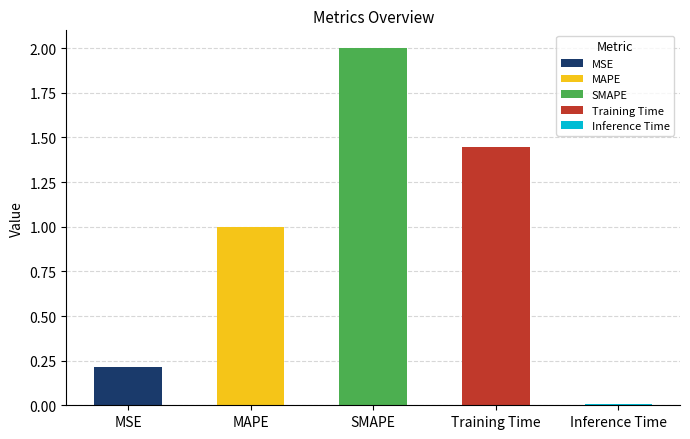

List the labels in order of value, largest first.

SMAPE, Training Time, MAPE, MSE, Inference Time